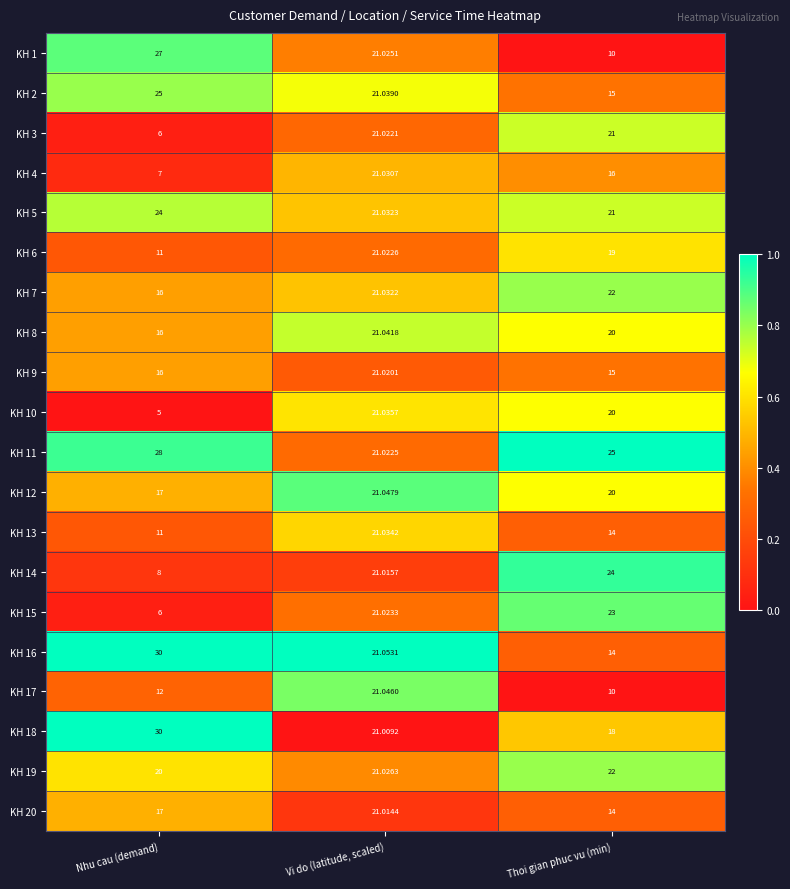

Which series has the largest total across all categories?

KH 11